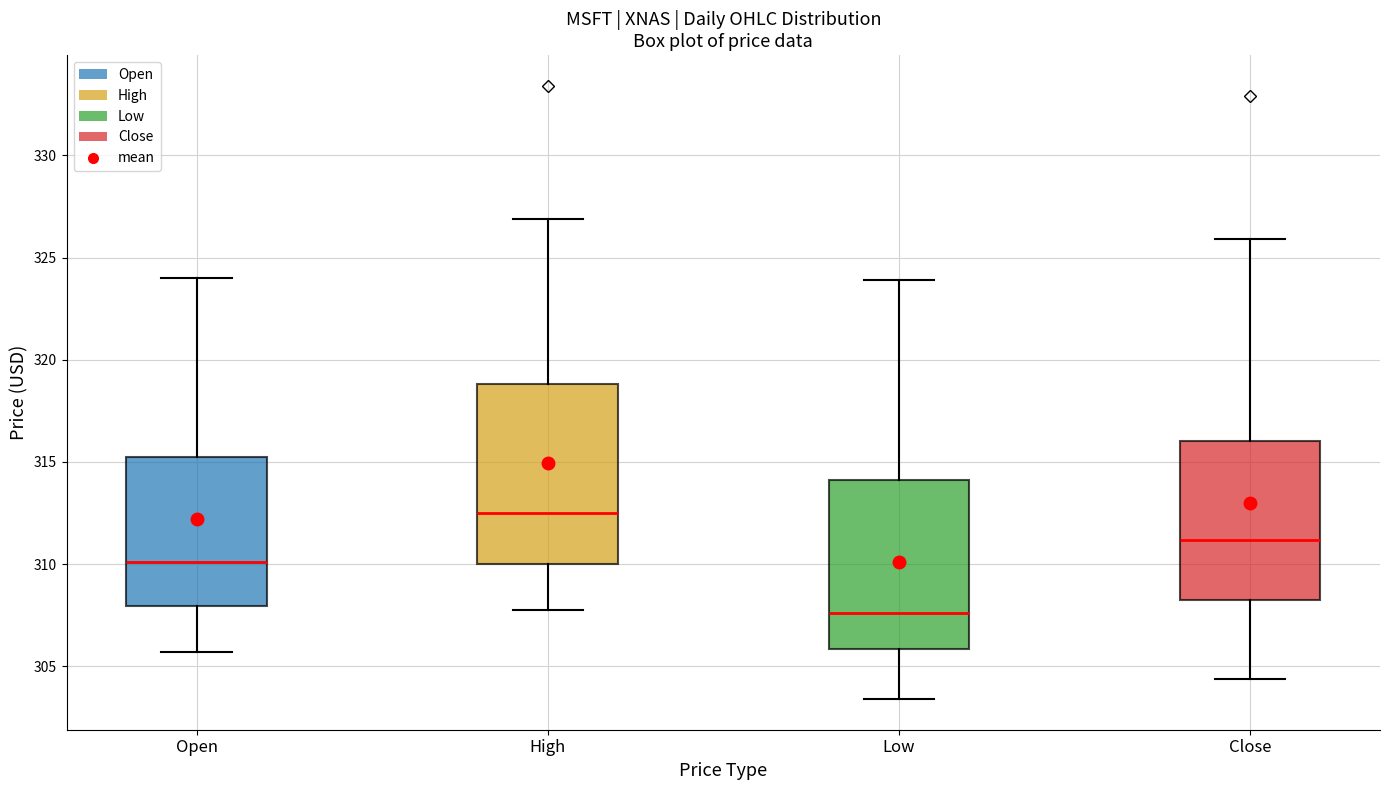

Reading left to right, read every box against the y-axis: the position of its median line, the range the box covers, and the ends of its whiskers. The values are not printed on the chart, so give them approximately, as read against the axis.

Open: median 310.0, box 308.0 to 315.0, whiskers 305.5 to 324.0
High: median 312.5, box 310.0 to 319.0, whiskers 308.0 to 327.0
Low: median 307.5, box 306.0 to 314.0, whiskers 303.5 to 324.0
Close: median 311.0, box 308.0 to 316.0, whiskers 304.5 to 326.0